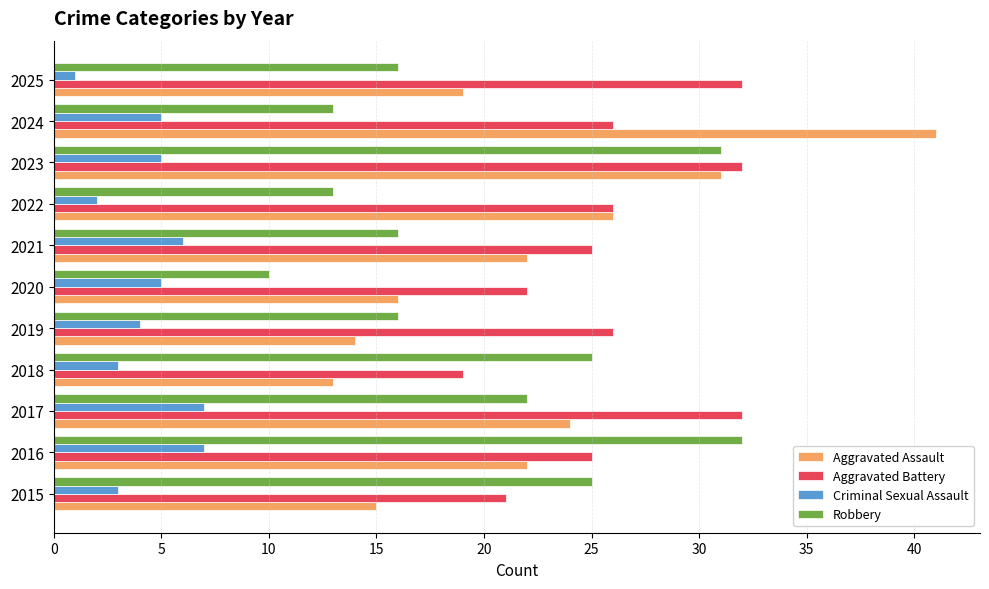

True or false: Aggravated Assault has a value of 4 at 2019.

False